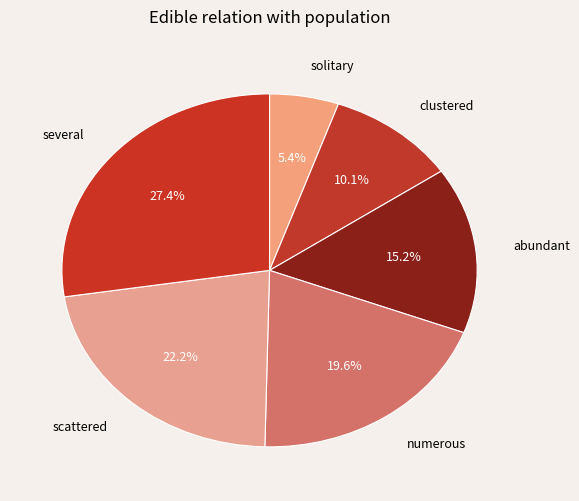

Does any single category account for the majority?

No